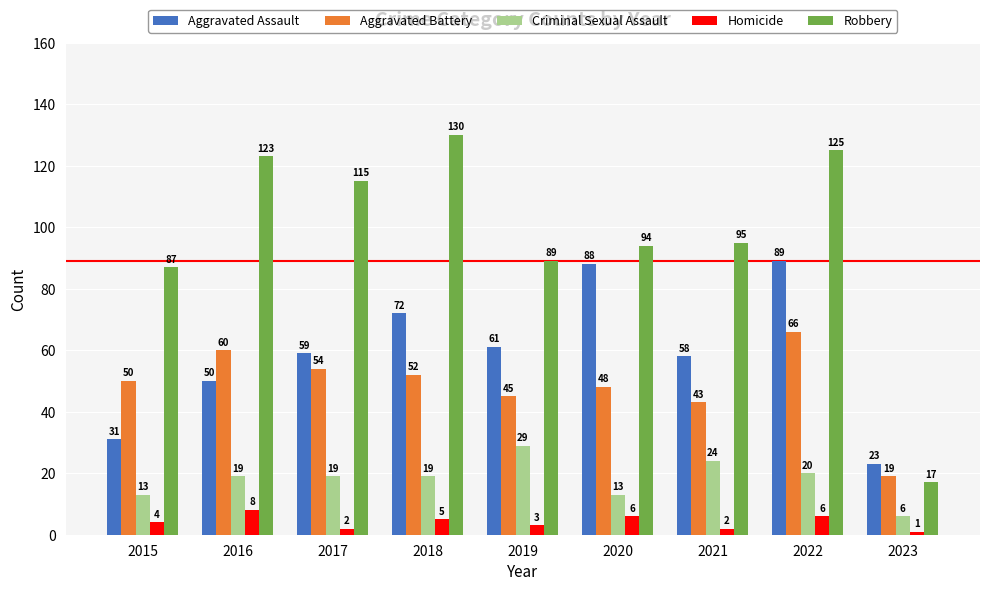

The value of Aggravated Battery at 2015 is 50. True or false?

True